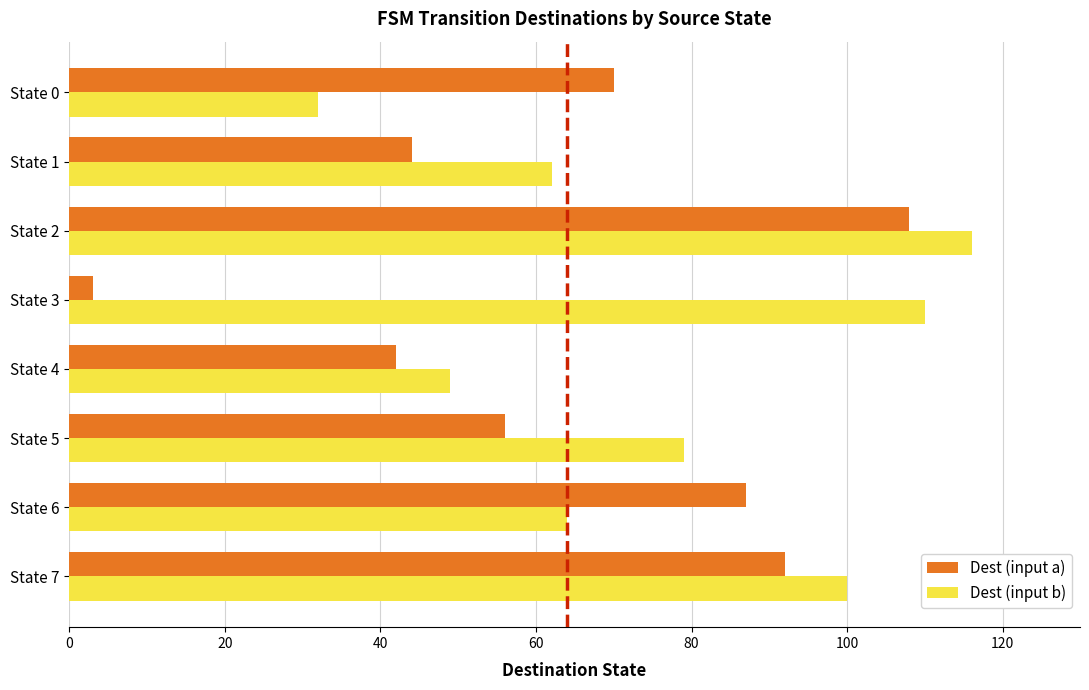

List the labels in order of Dest (input a) value, smallest first.

State 3, State 4, State 1, State 5, State 0, State 6, State 7, State 2